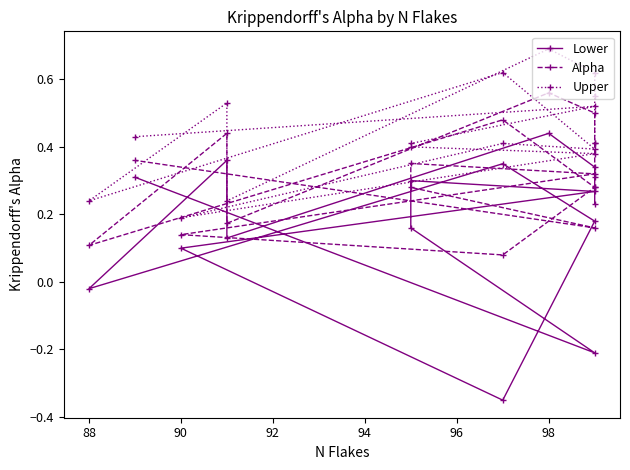

How many lines are shown in the chart?

3